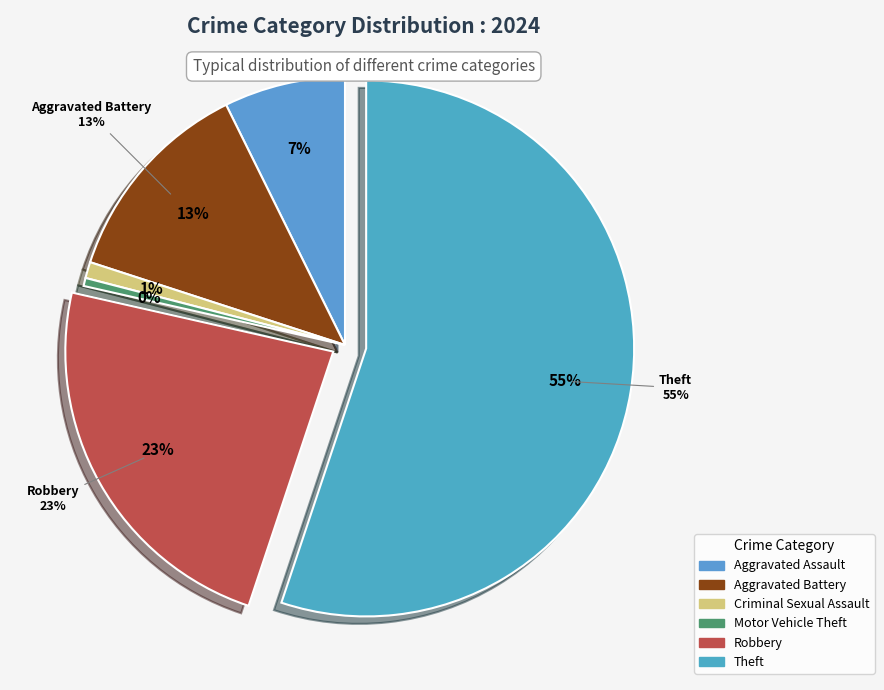

Combined, what portion of the pie is Aggravated Assault and Motor Vehicle Theft?

7.8%